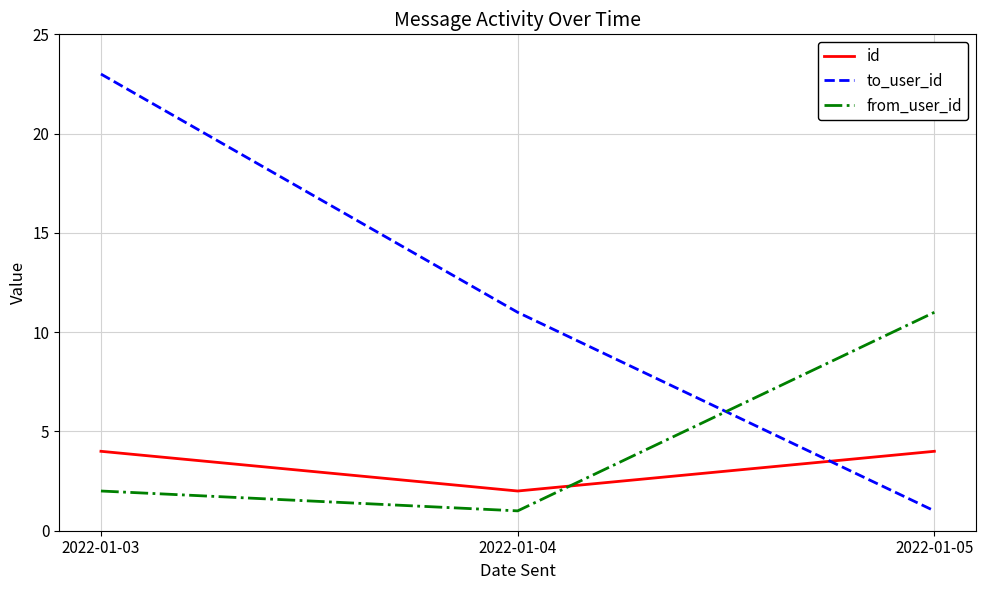

Is it true that from_user_id equals 1 at 2022-01-04?

True